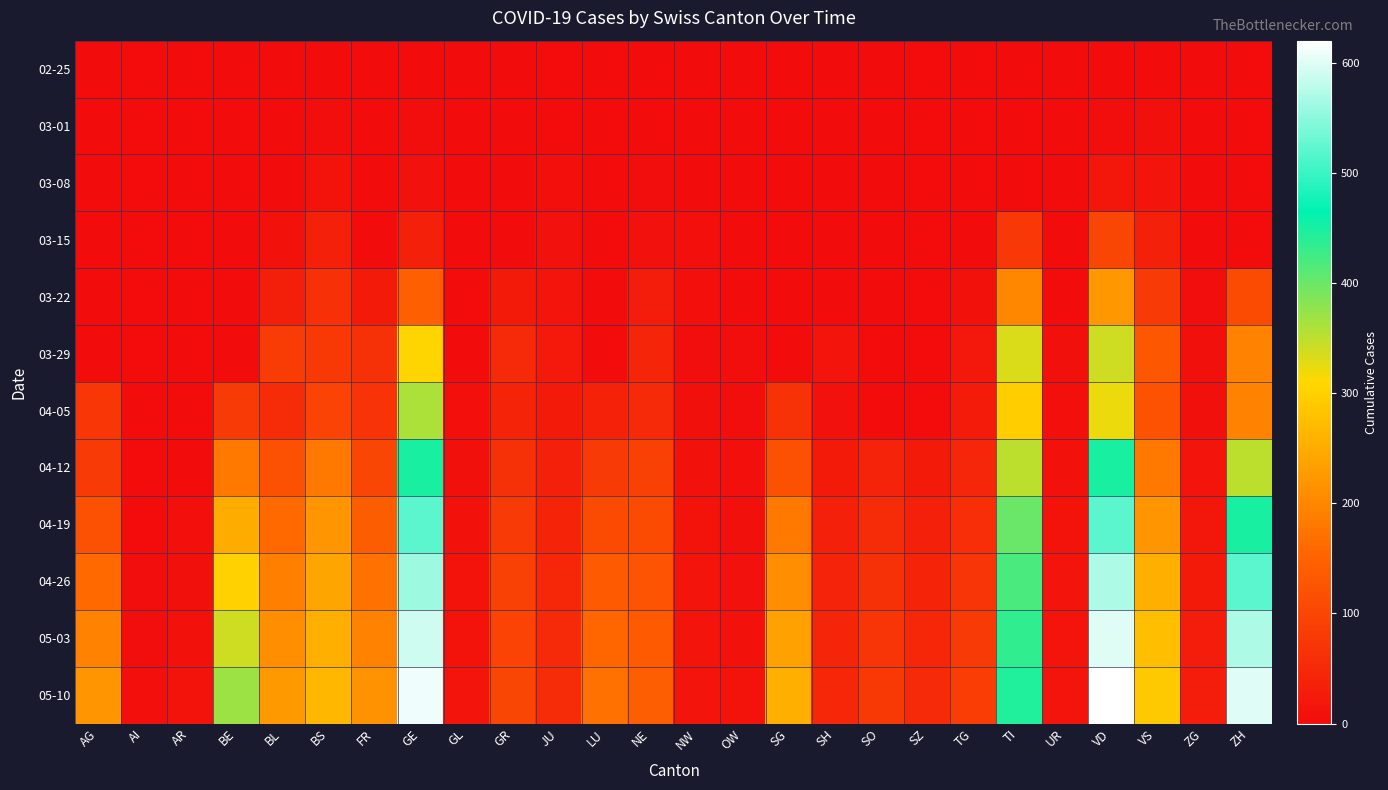

How many categories are shown in the chart?

26